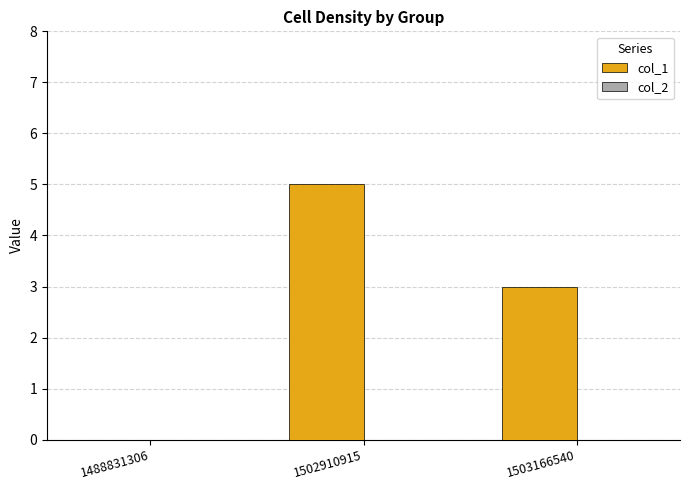

What value does the data have at 1503166540?

3